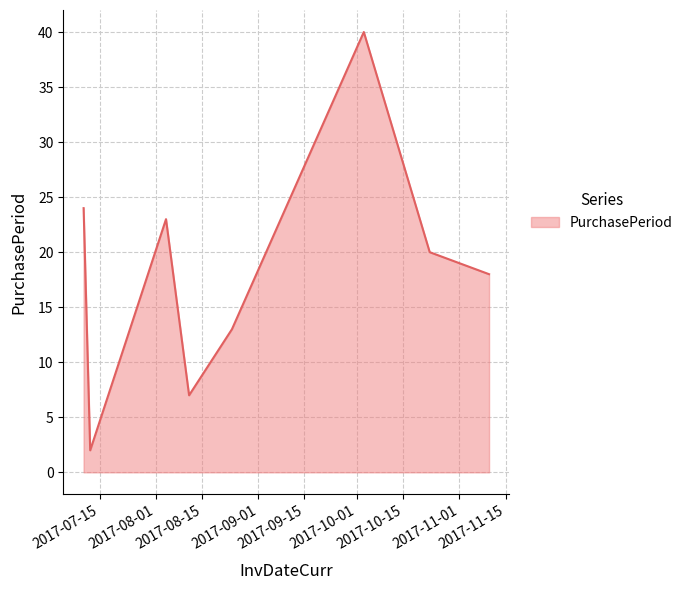

True or false: the data has more than 2 interior local peaks.

False